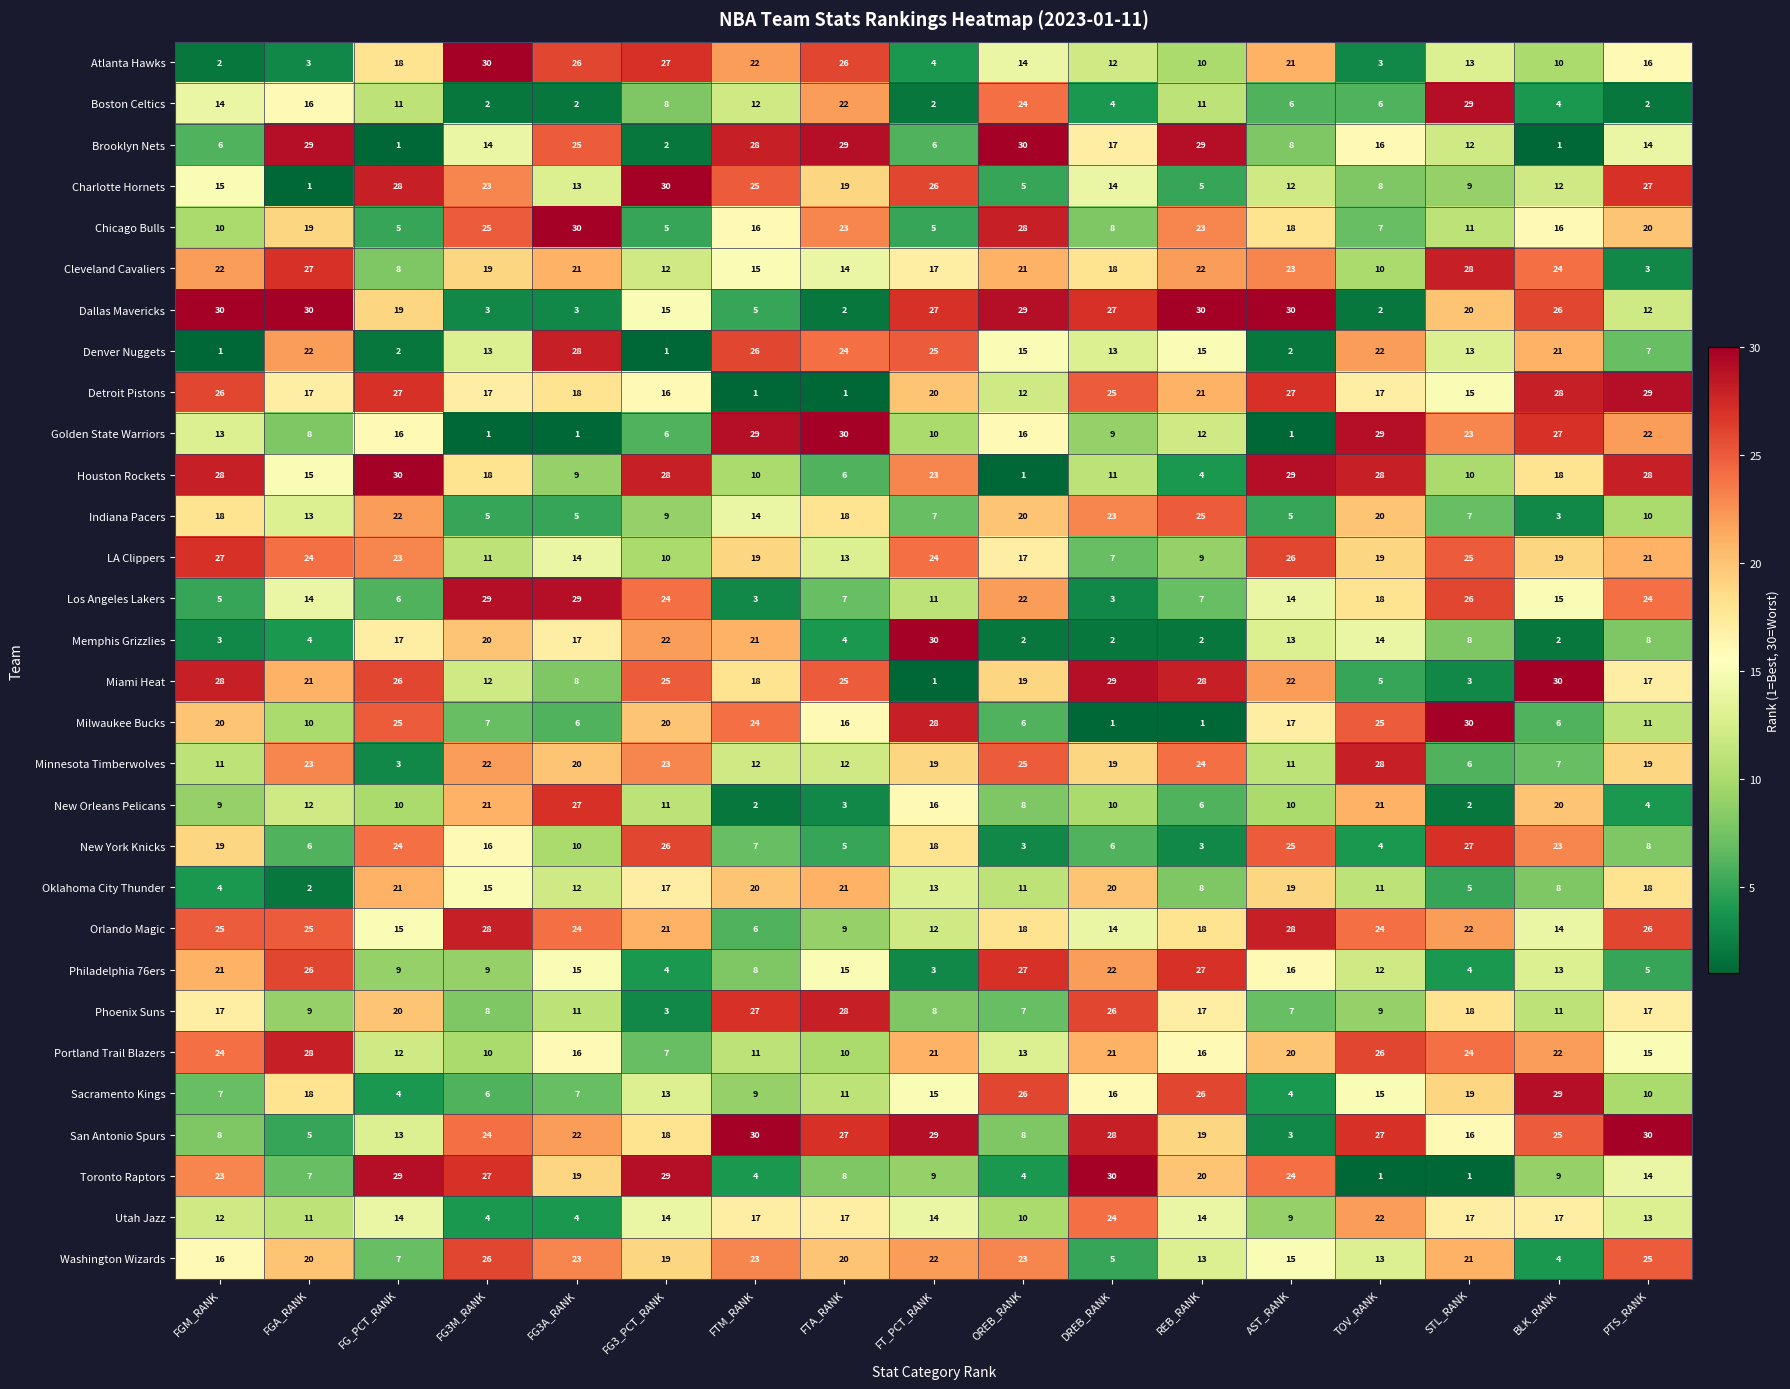

The value of Washington Wizards at FGA_RANK is 11. True or false?

False